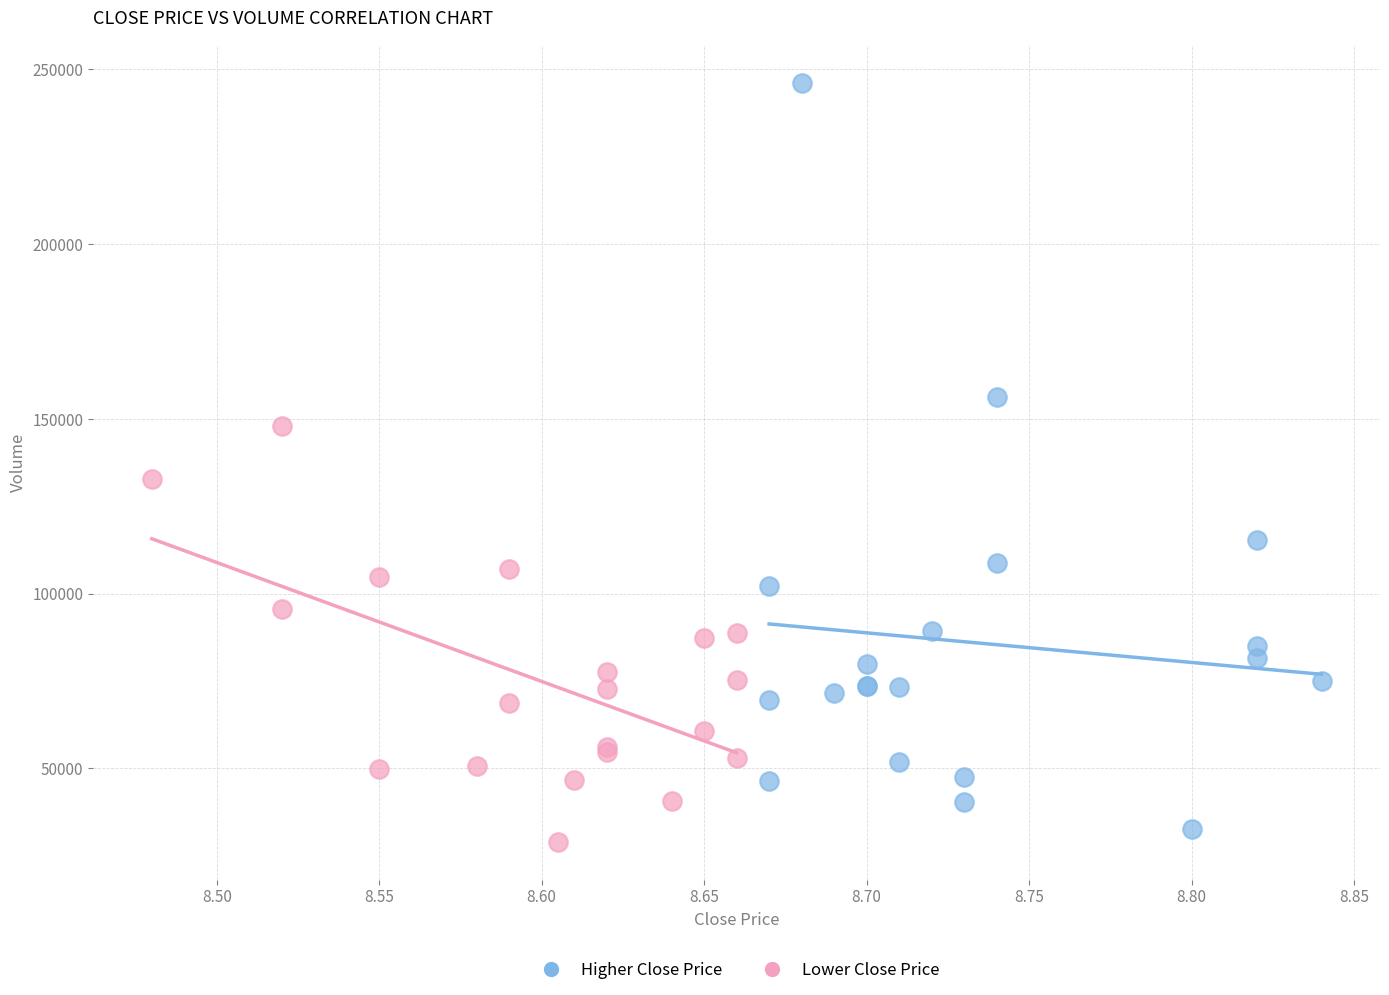

Which series contains the highest Y value?

Higher Close Price